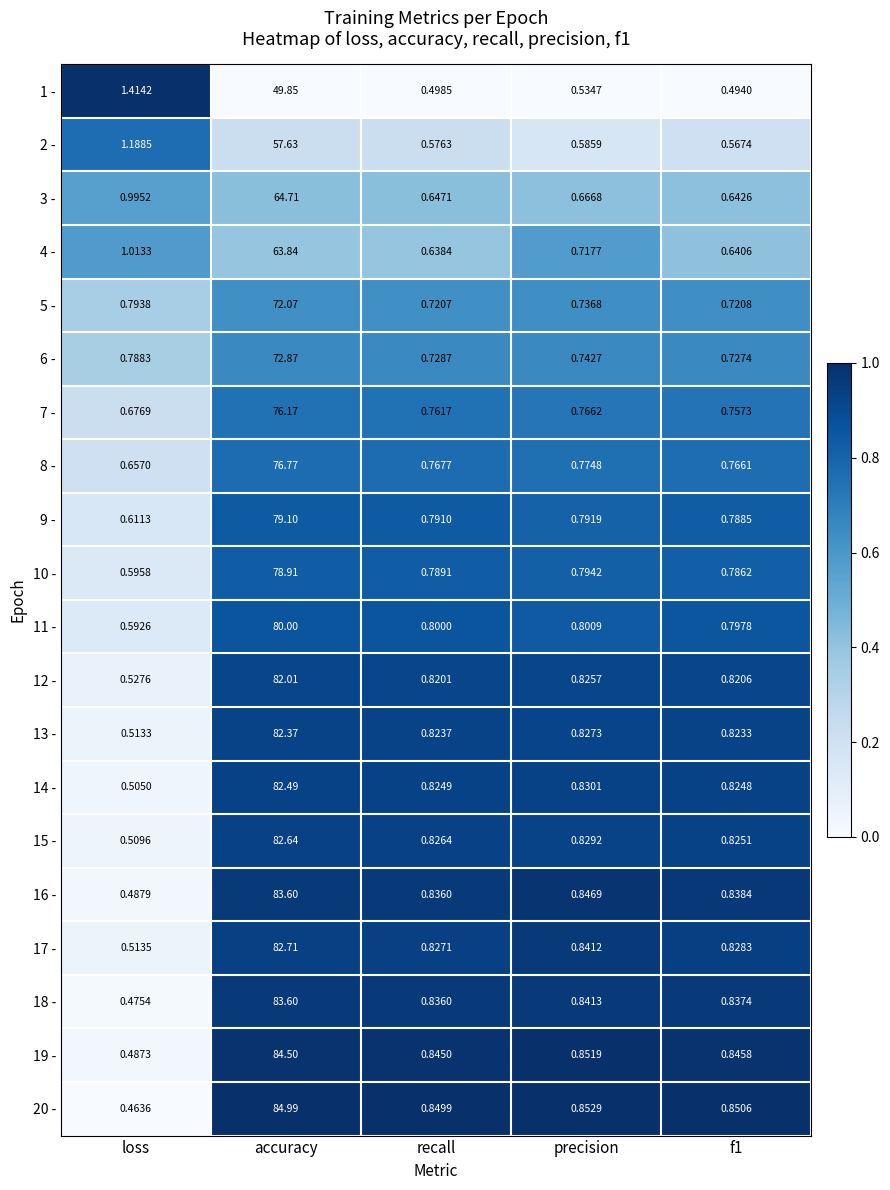

At which category does the chart reach its minimum across all series?

loss